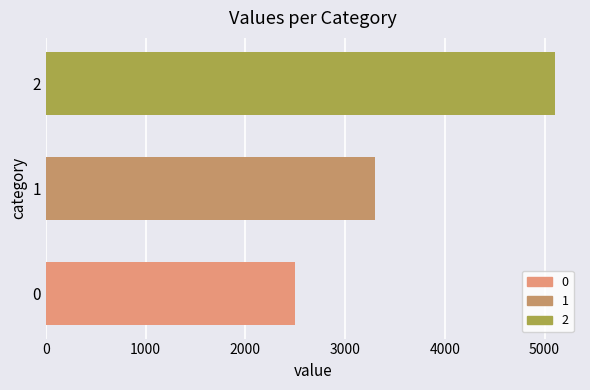

What is the change in value from 0 to 1?

+800